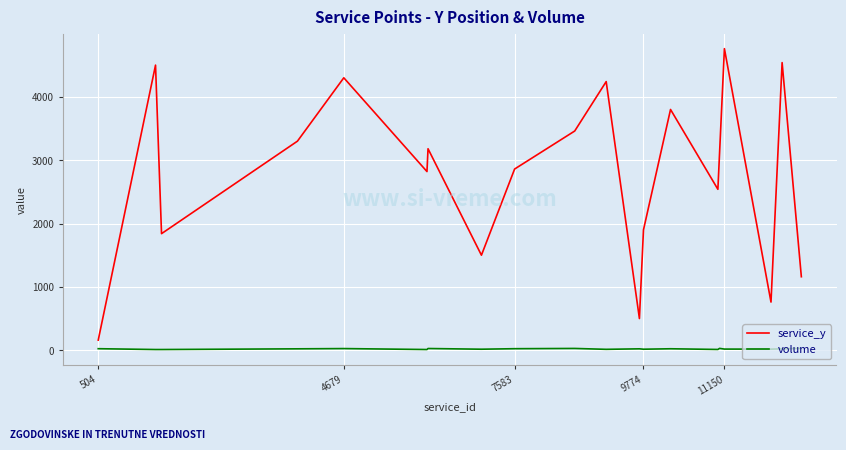

Rank the series by their average value, from highest to lowest.

service_y, volume